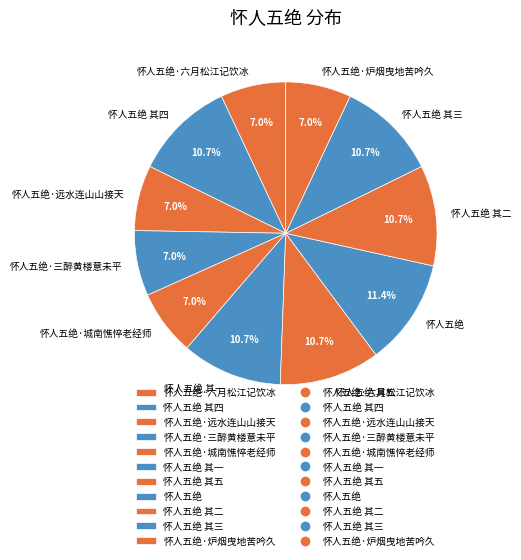

What percentage is the 怀人五绝 其三 slice, to the nearest percent?

11%